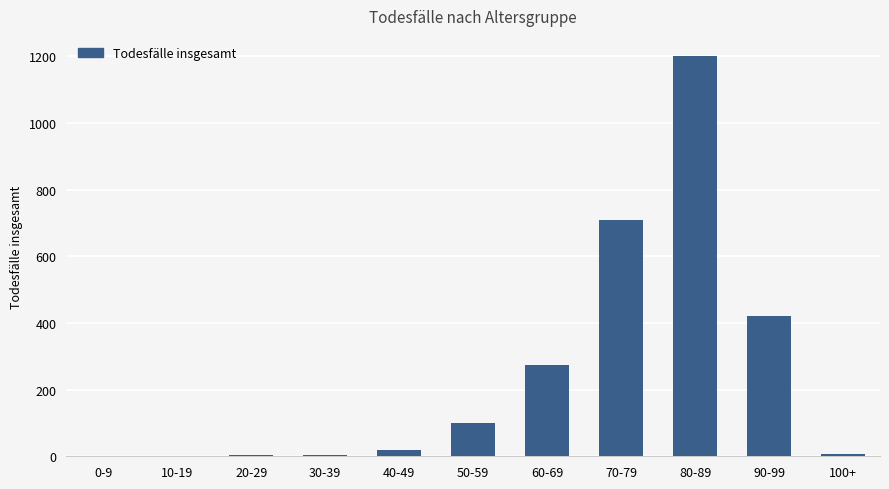

Where is the data nearest to the value 600?

70-79